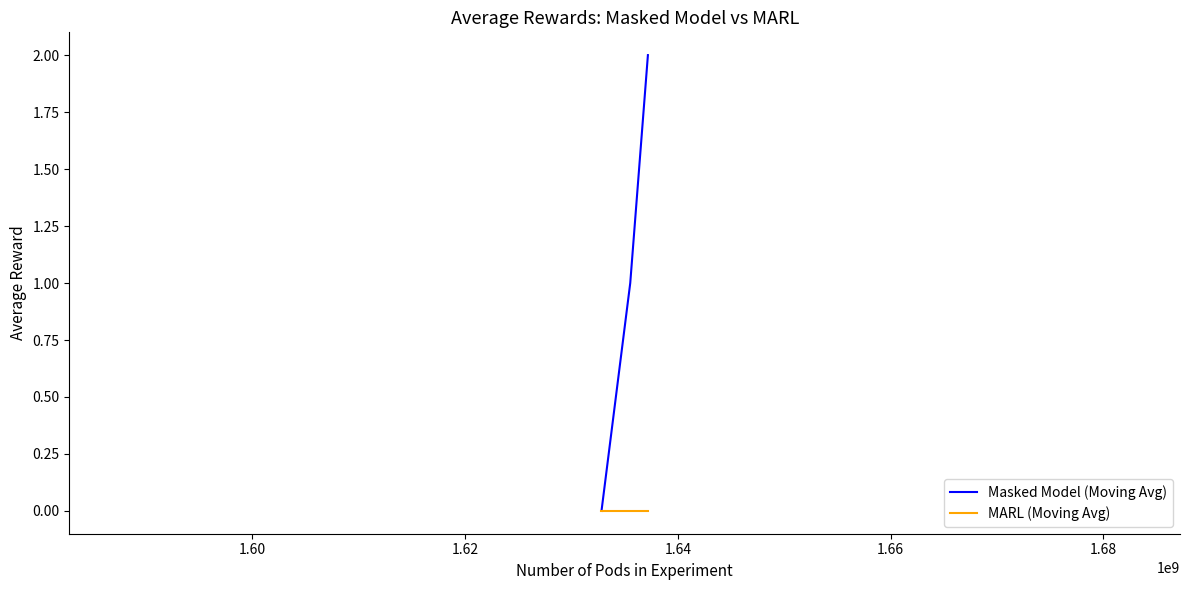

Which series has the largest range (max minus min)?

Masked Model (Moving Avg)